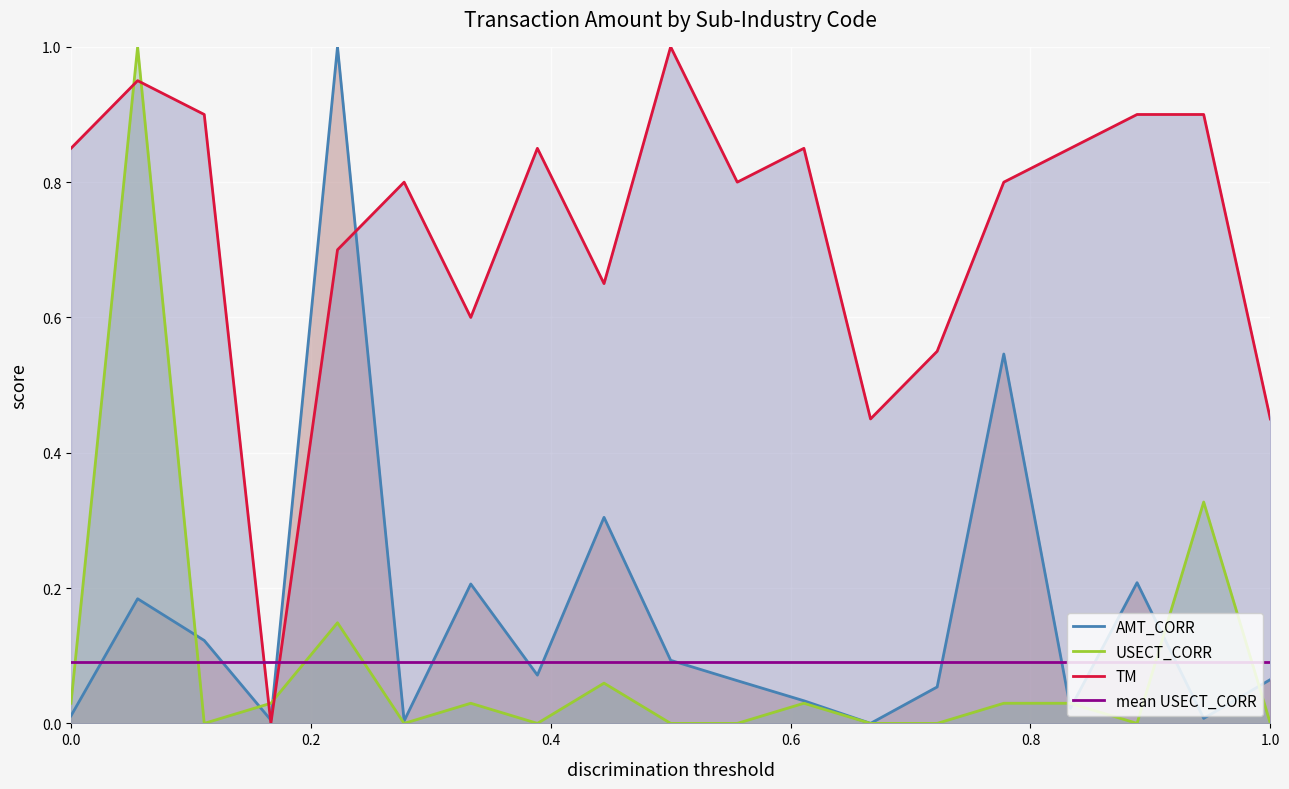

Which series has the largest total across all categories?

TM